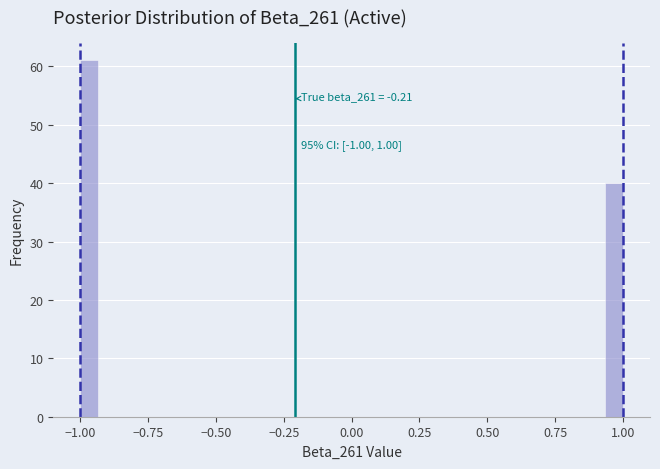

Read against the x-axis, roughly where is the centre of the tallest bar?

-0.95